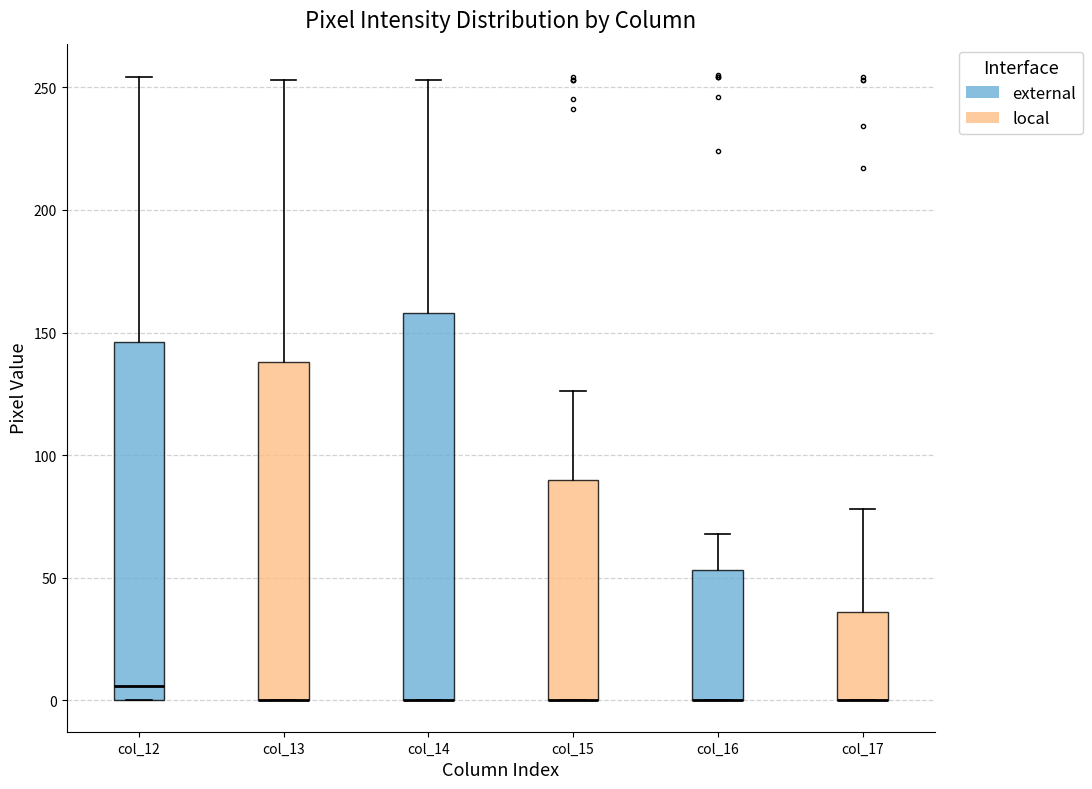

Comparing the boxes themselves (not the whiskers), which one is the tallest?

col_14